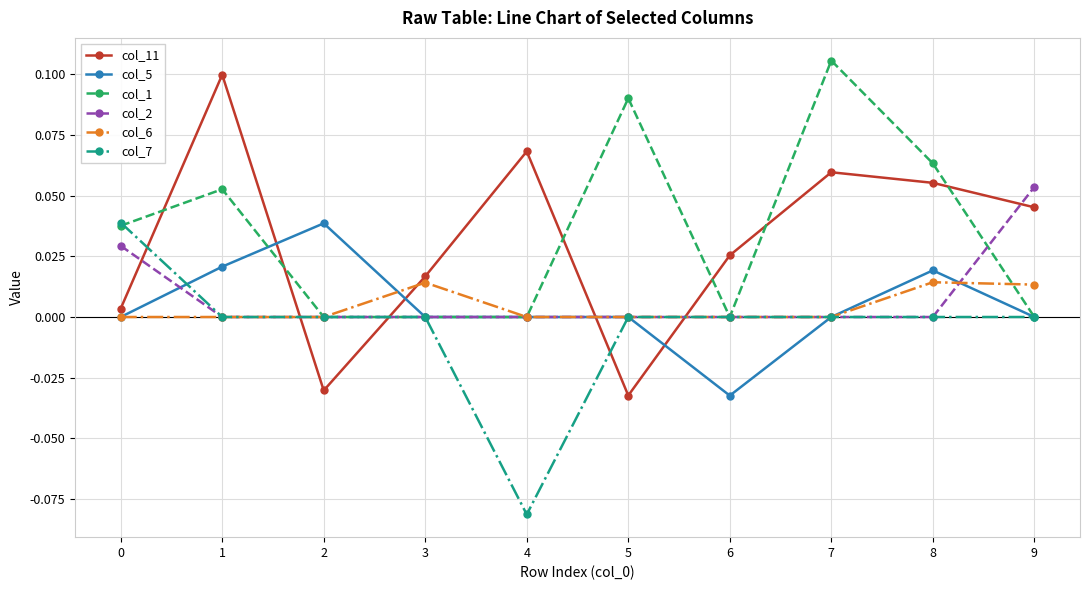

Where is the first local minimum for col_11?

2